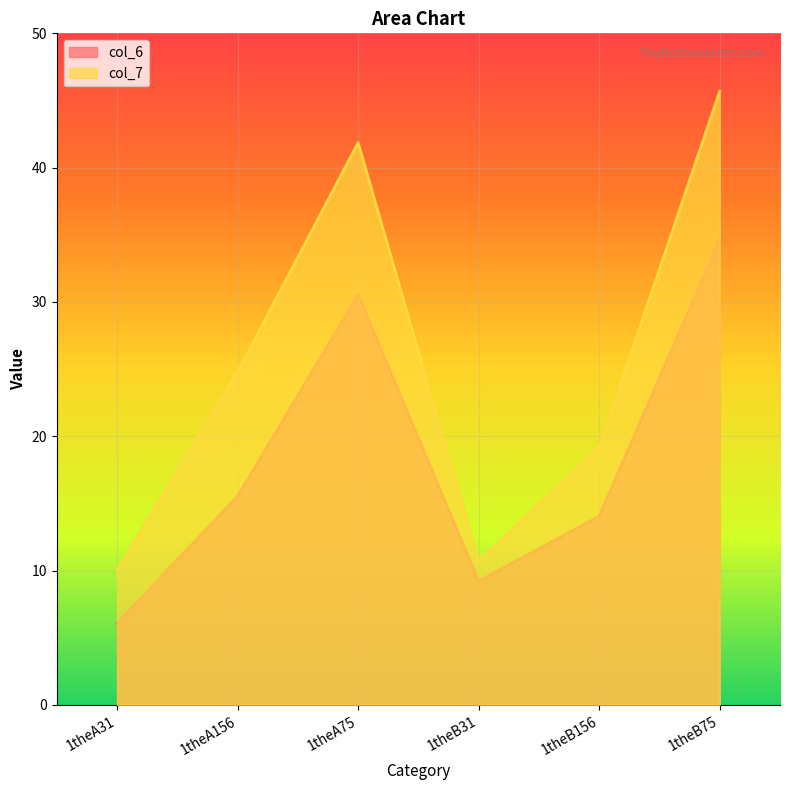

The value of col_7 at 1theB156 is 19.2. True or false?

True